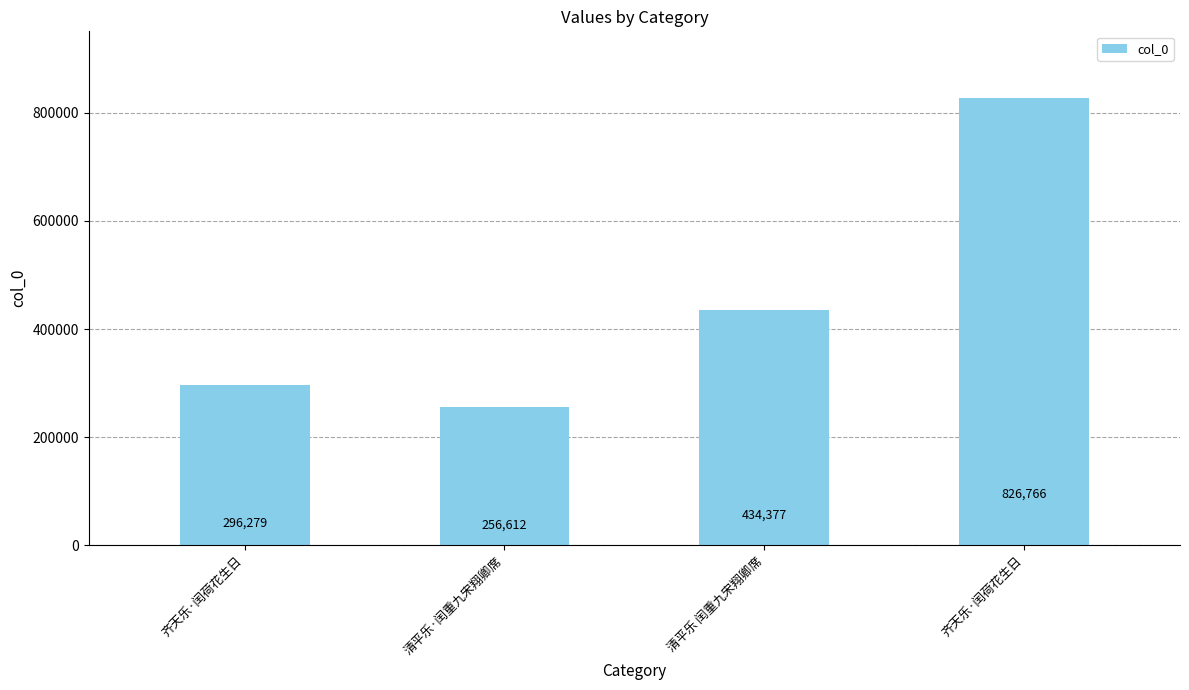

Reading right to left, what are all the values shown in this chart?

826766	434377	256612	296279